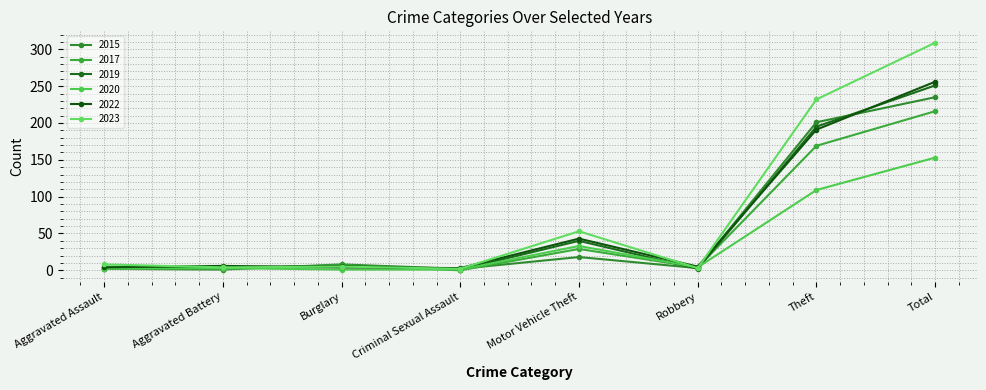

True or false: 2022 has a value of 110 at Theft.

False